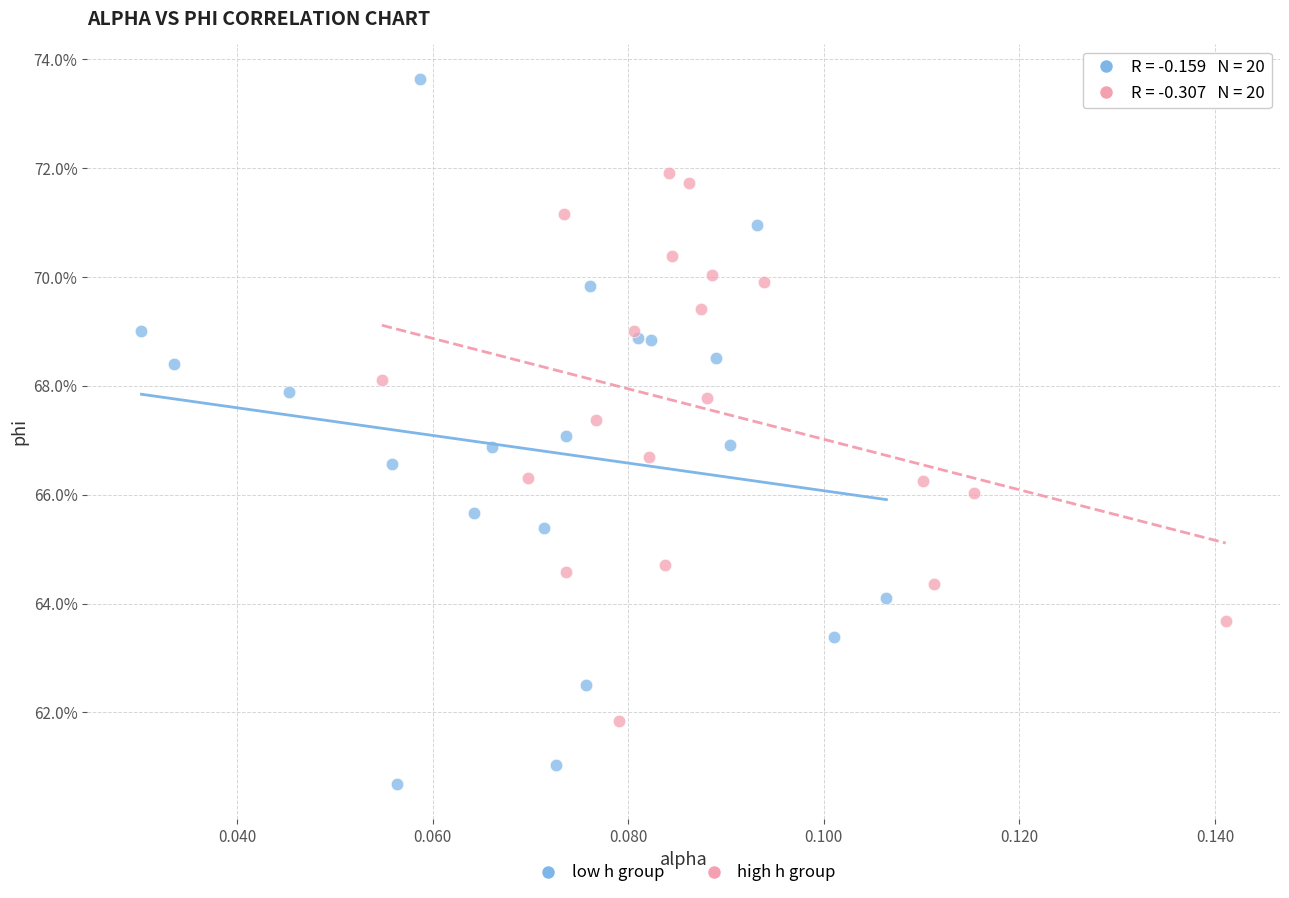

Which series reaches the maximum Y coordinate?

low h group